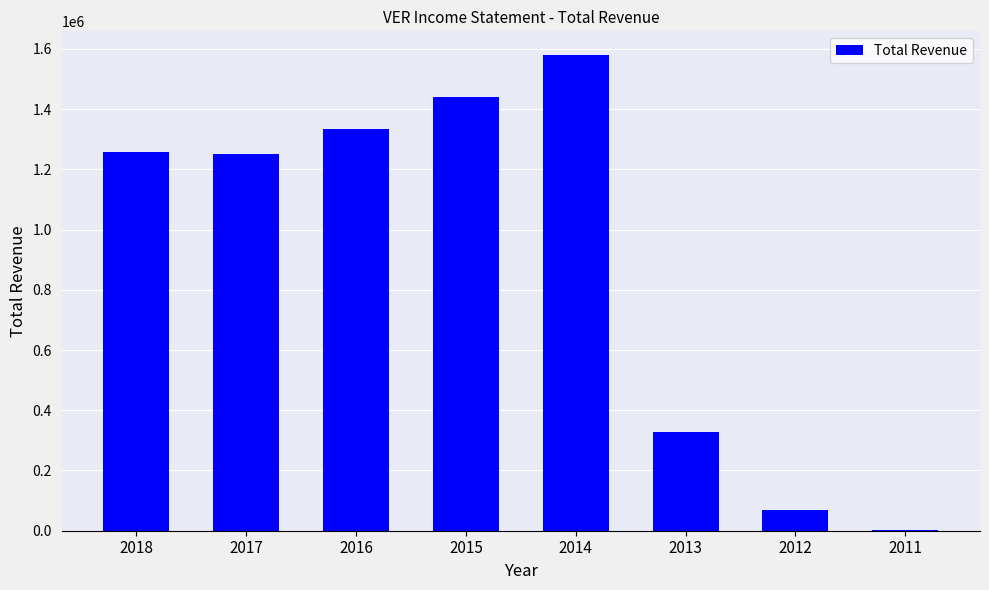

What is the sum of all values?

7266500